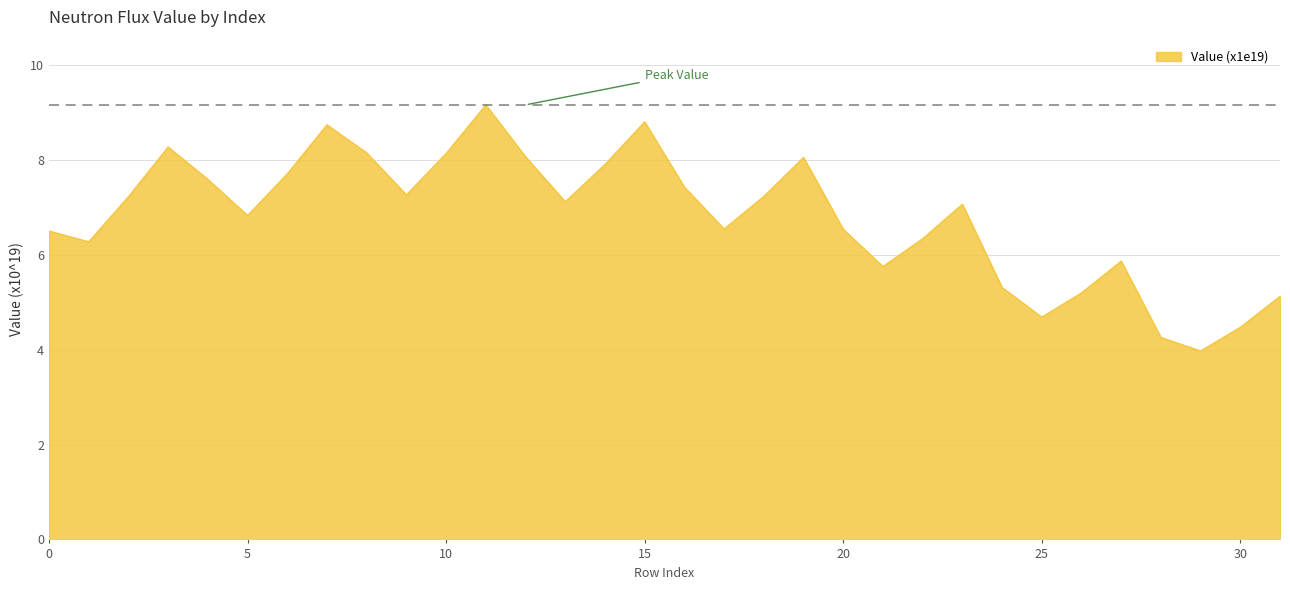

What is the difference between the maximum and minimum values?

5.2